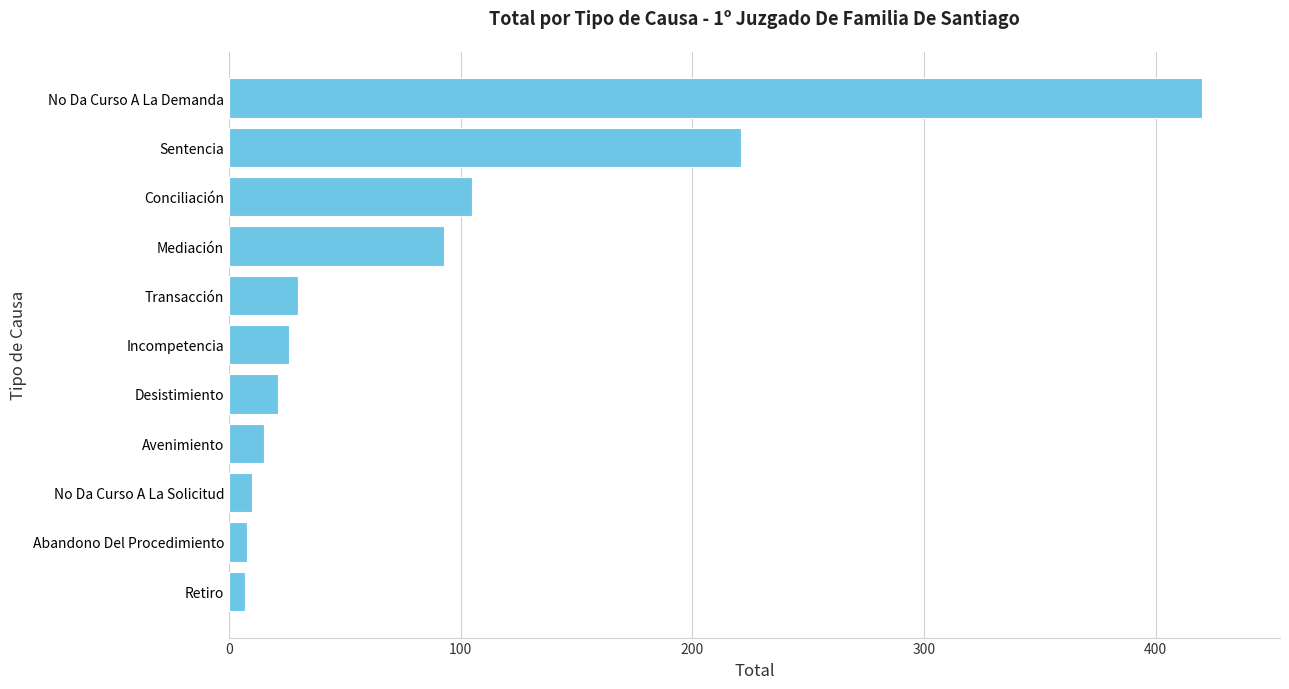

What is the difference between the maximum and minimum values?

413